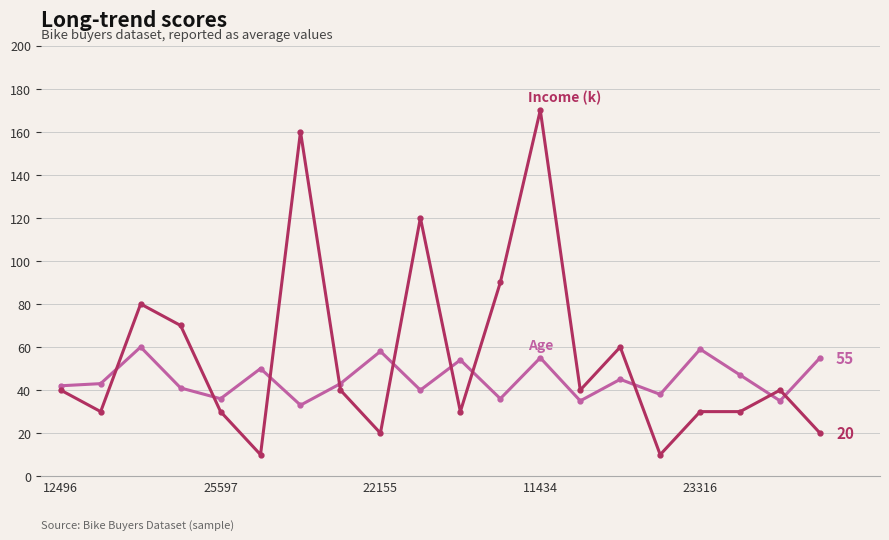

What is the maximum value shown in the chart?

170